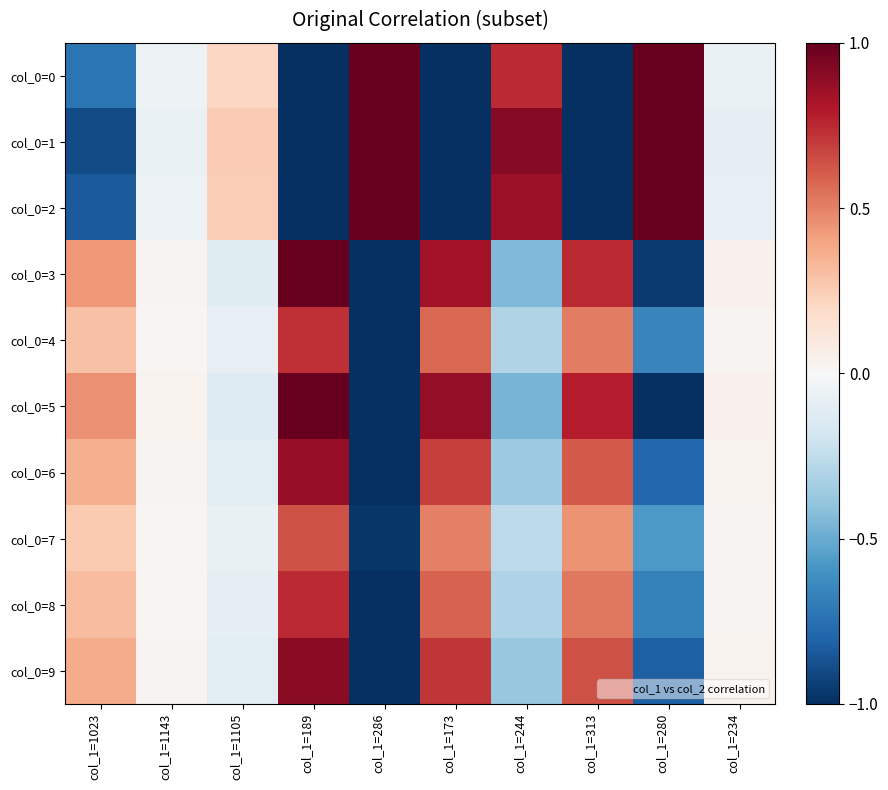

At how many categories does at least one series exceed 0?

10